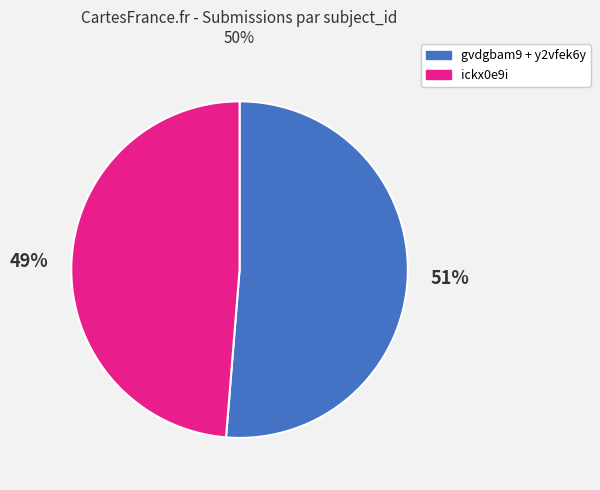

Is there any slice that represents more than half of the pie?

Yes